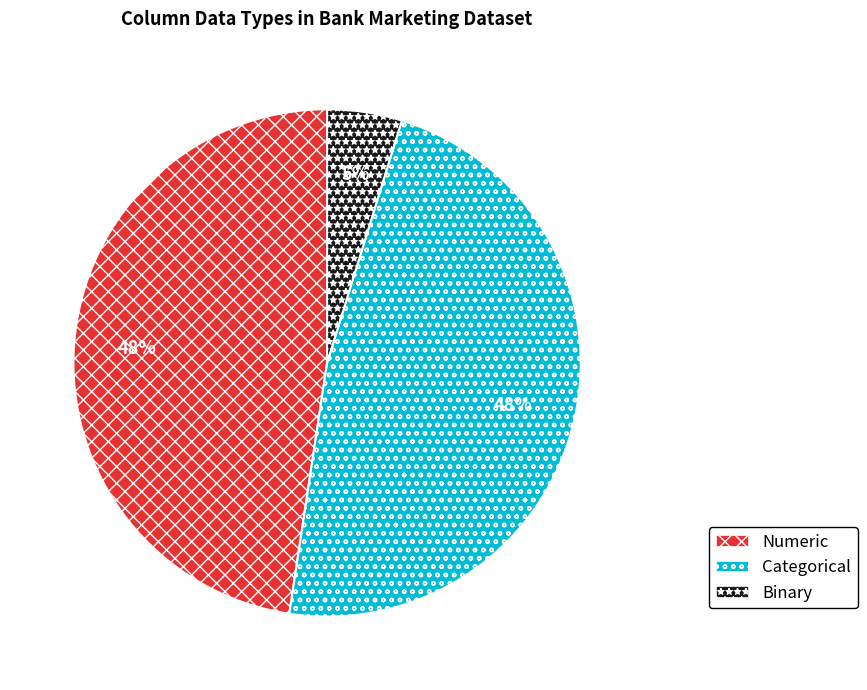

Do Numeric and Categorical together represent more than half of the pie?

Yes